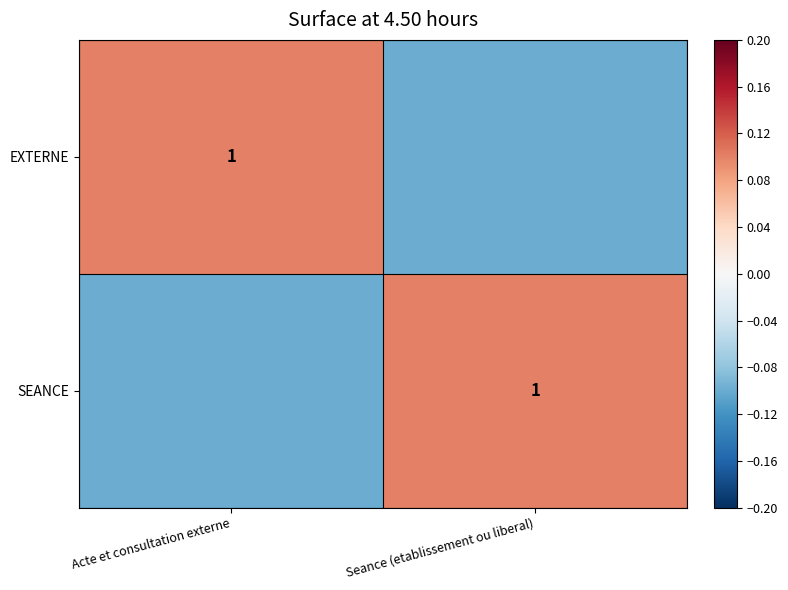

At how many categories does at least one series exceed 0?

2